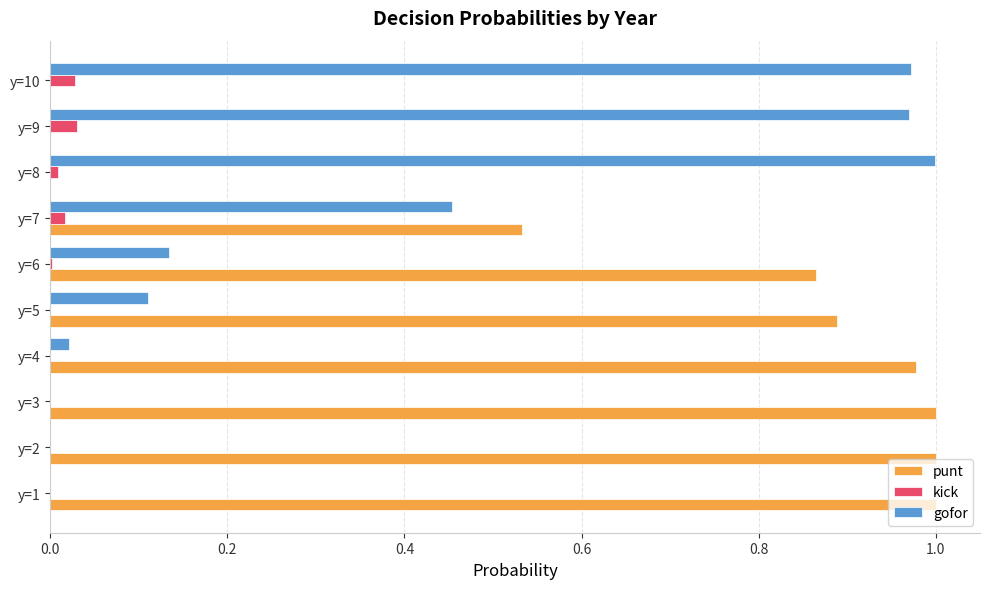

Is the value of kick at y=6 greater than the value of punt at y=3?

No